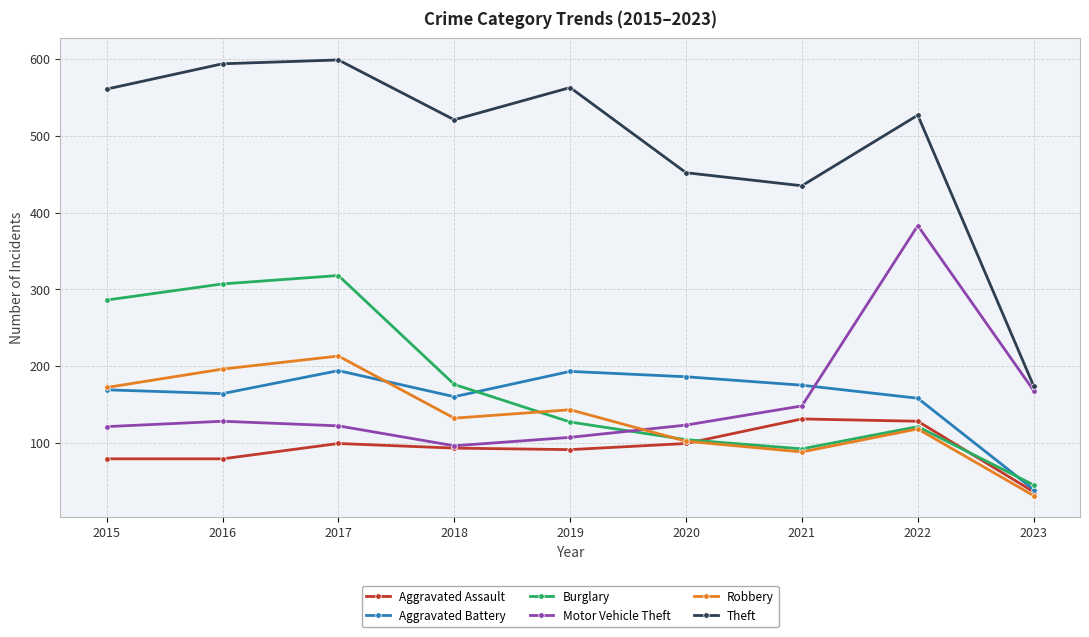

How many intersections are there between Burglary and Motor Vehicle Theft?

1